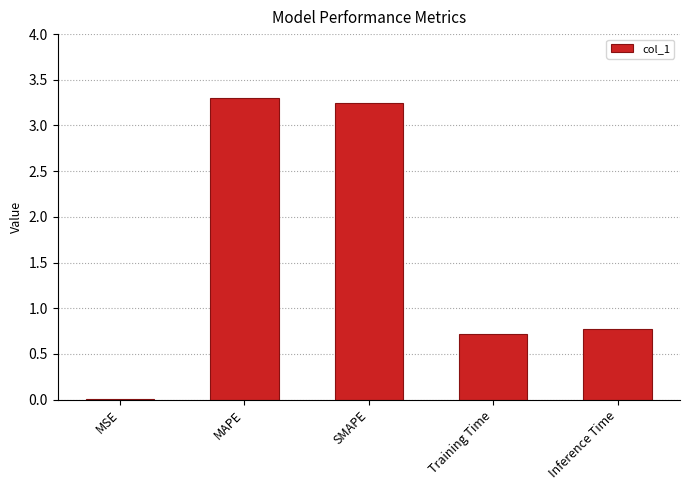

What is the change in value from SMAPE to Inference Time?

-2.5